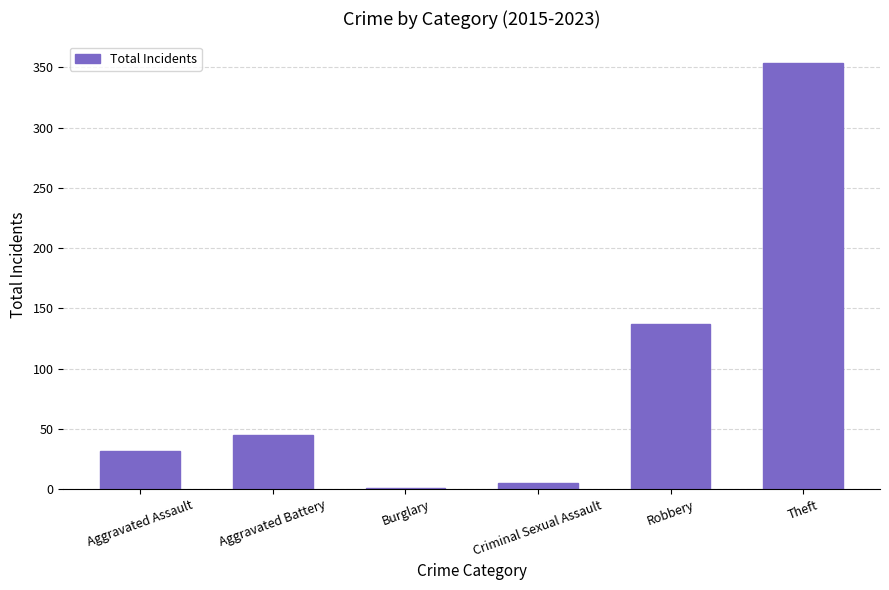

Reading right to left, what are all the values shown in this chart?

354	137	5	1	45	32